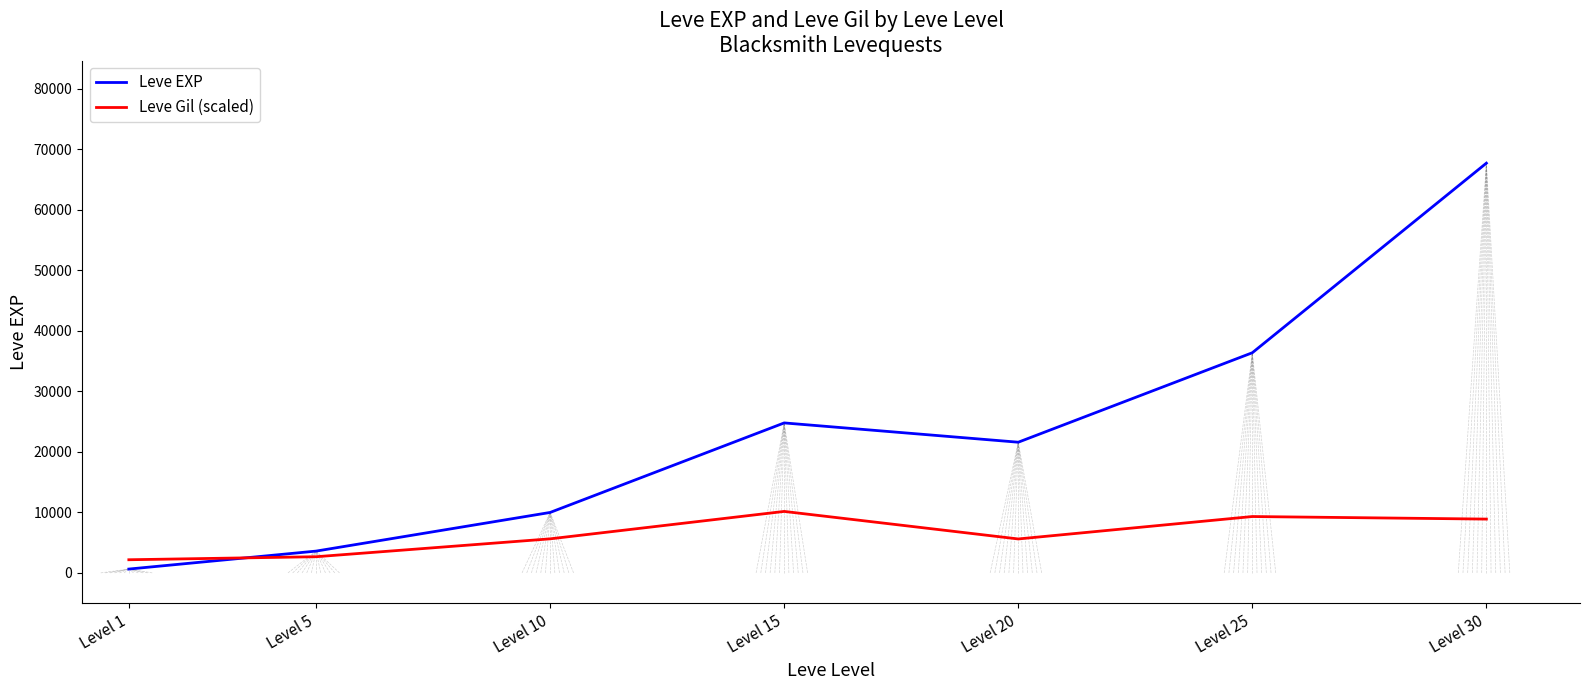

What is the total value across all series at Level 25?

45704.5